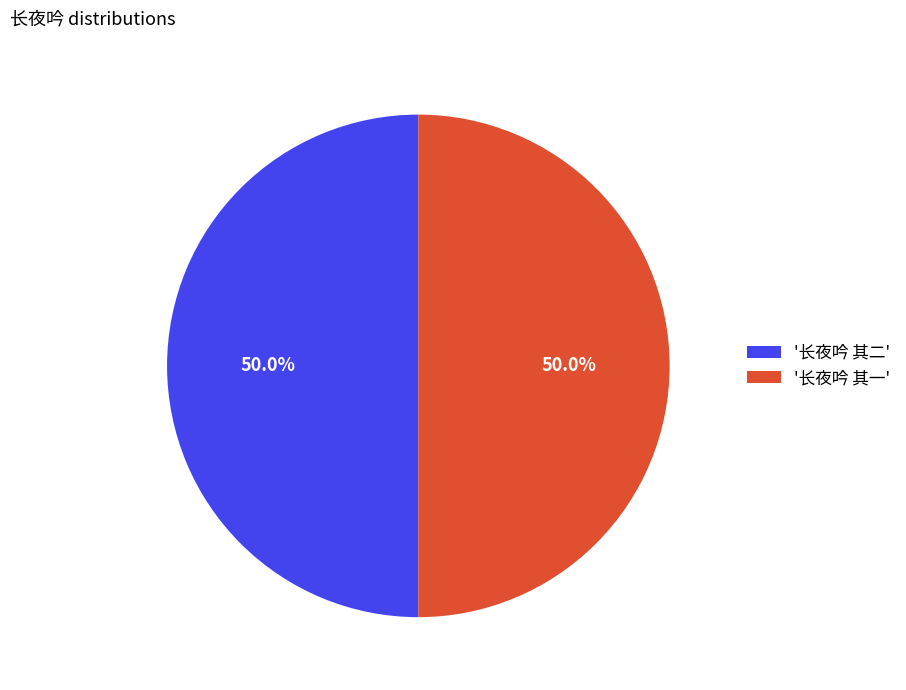

Combined, what portion of the pie is '长夜吟 其一' and '长夜吟 其二'?

100.0%